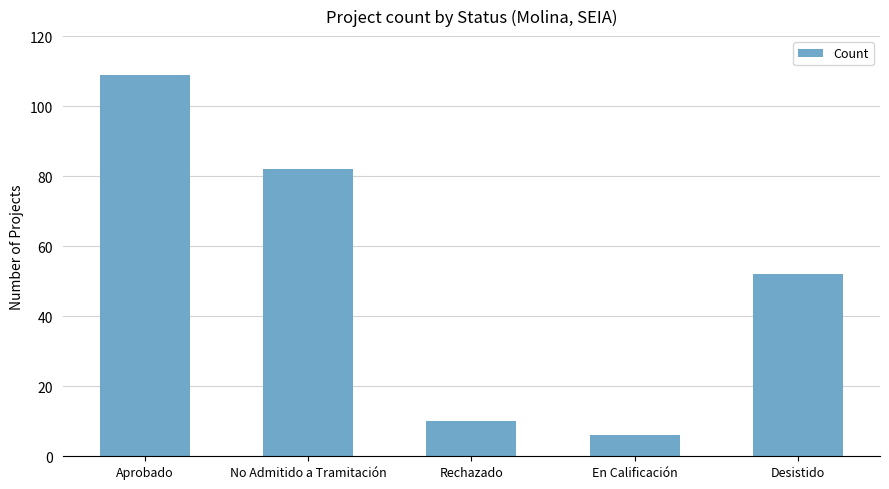

What is the label of the 2nd bar from the right?

En Calificación